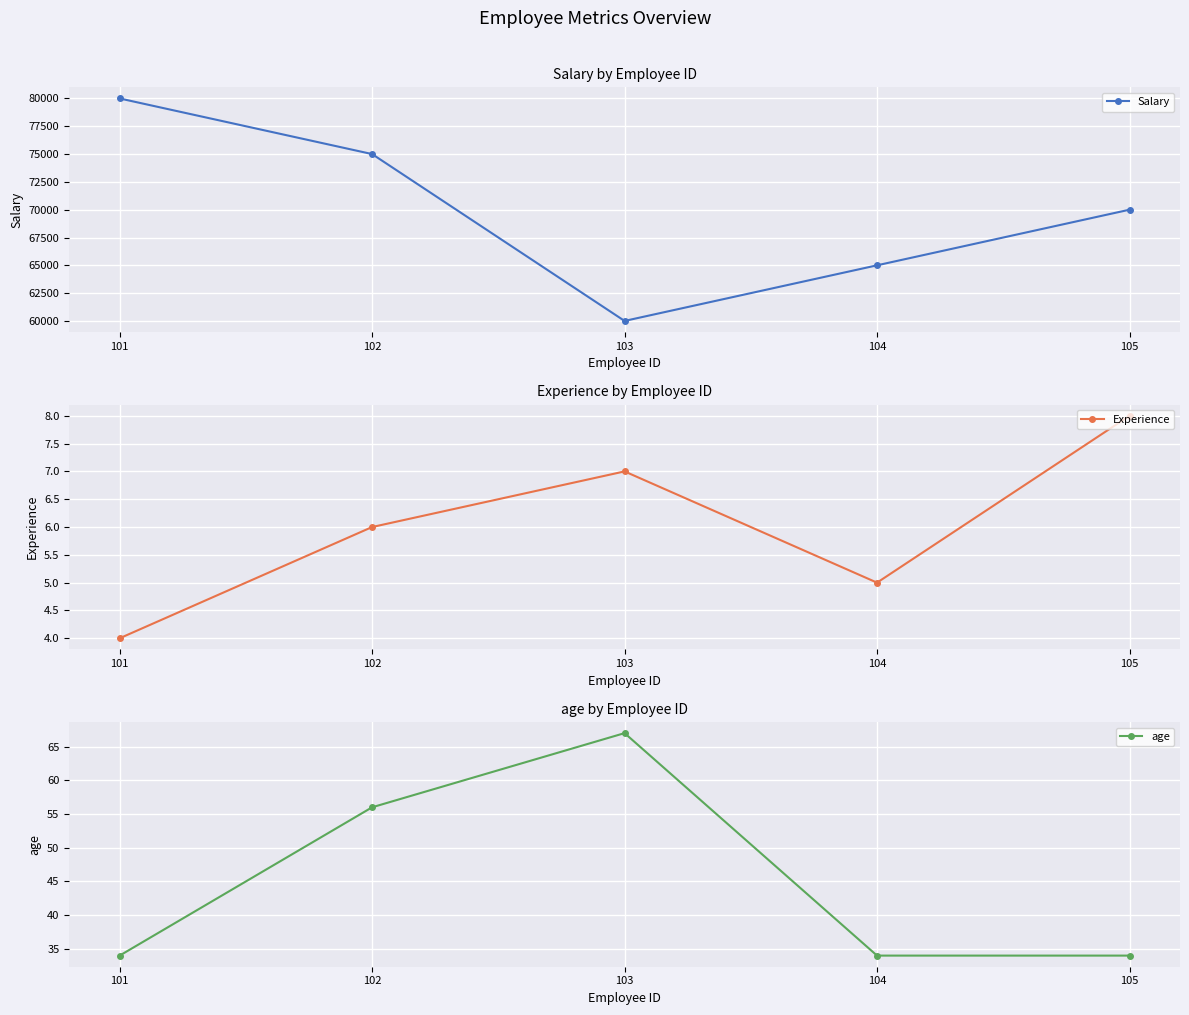

Is the value of Experience at 104 greater than the value of age at 101?

No